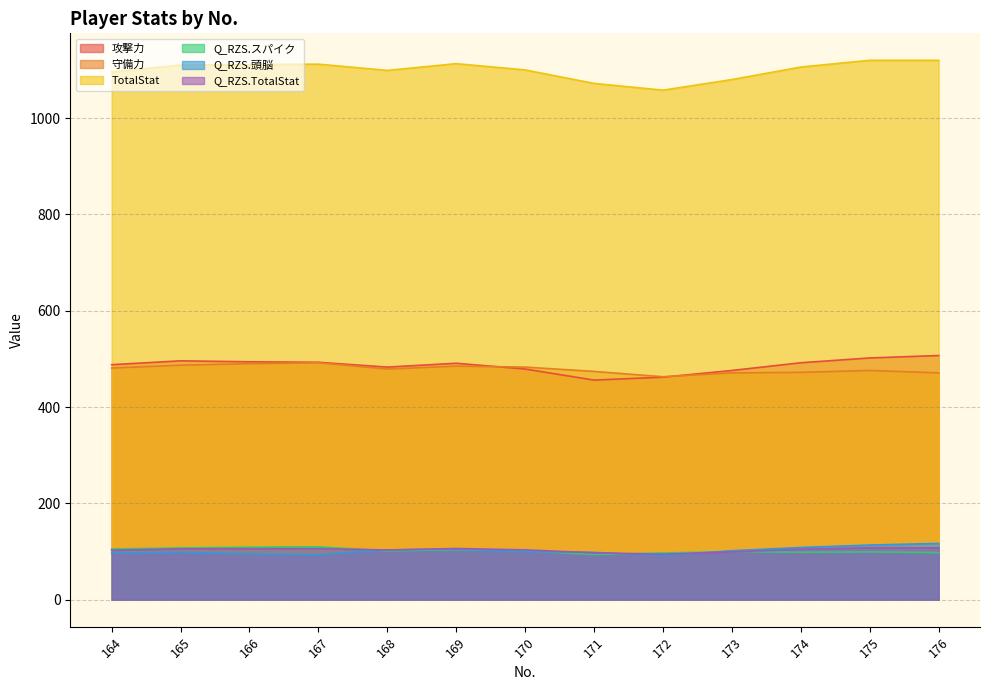

What is the total value across all series at 165?

2404.5